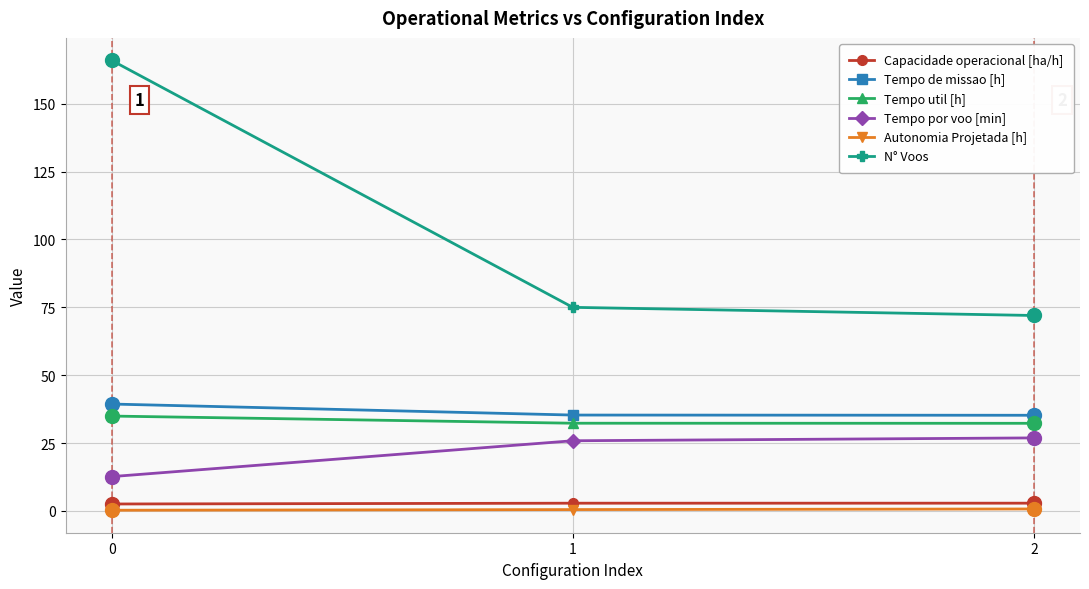

Which series has the widest spread of values?

N° Voos